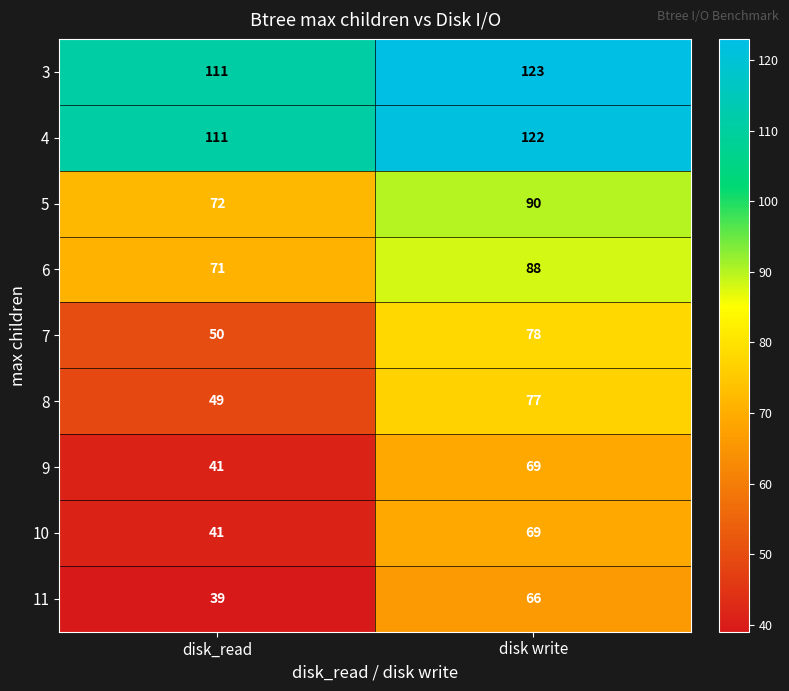

How many data points does each series have?

2